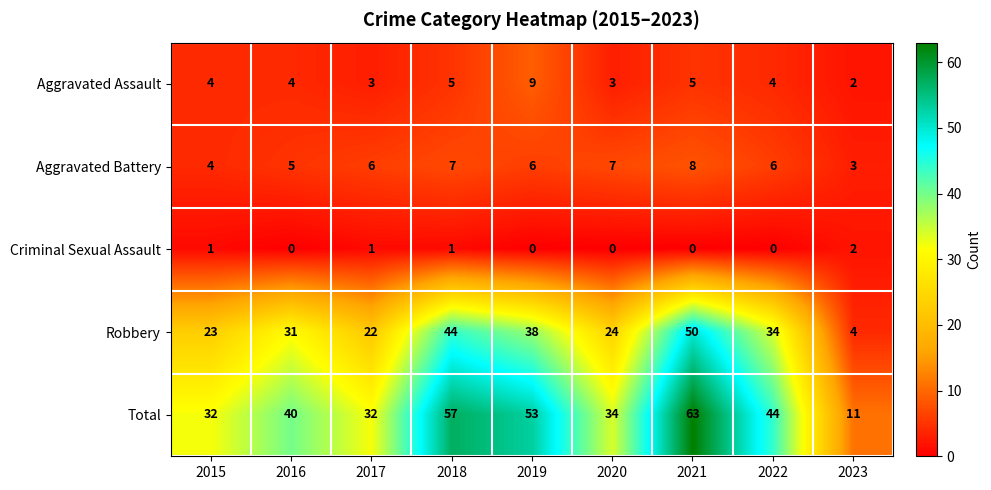

What is the difference between the Aggravated Assault values at 2023 and 2021?

3